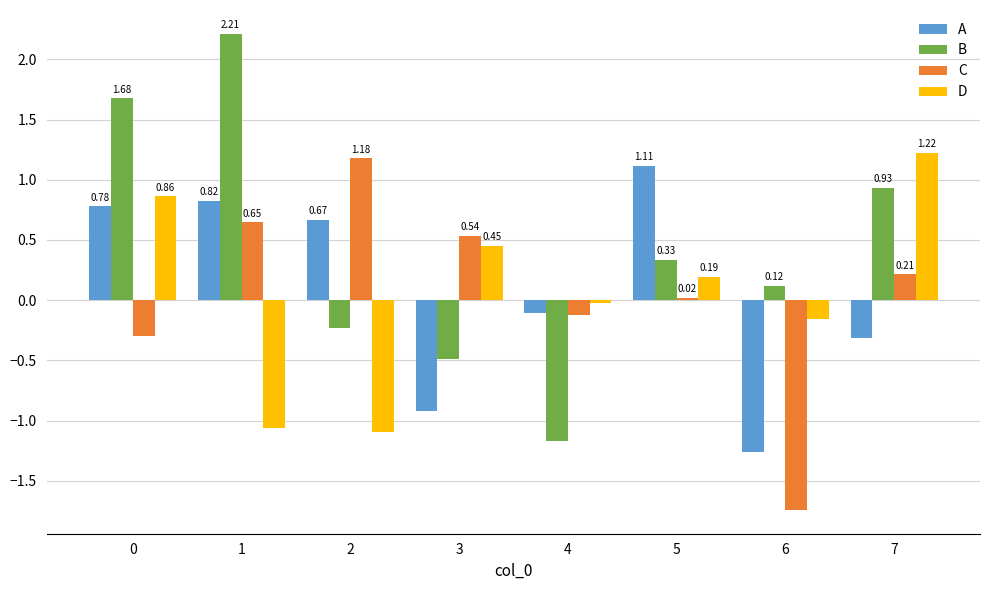

What are all the series names shown in the legend?

A, B, C, D